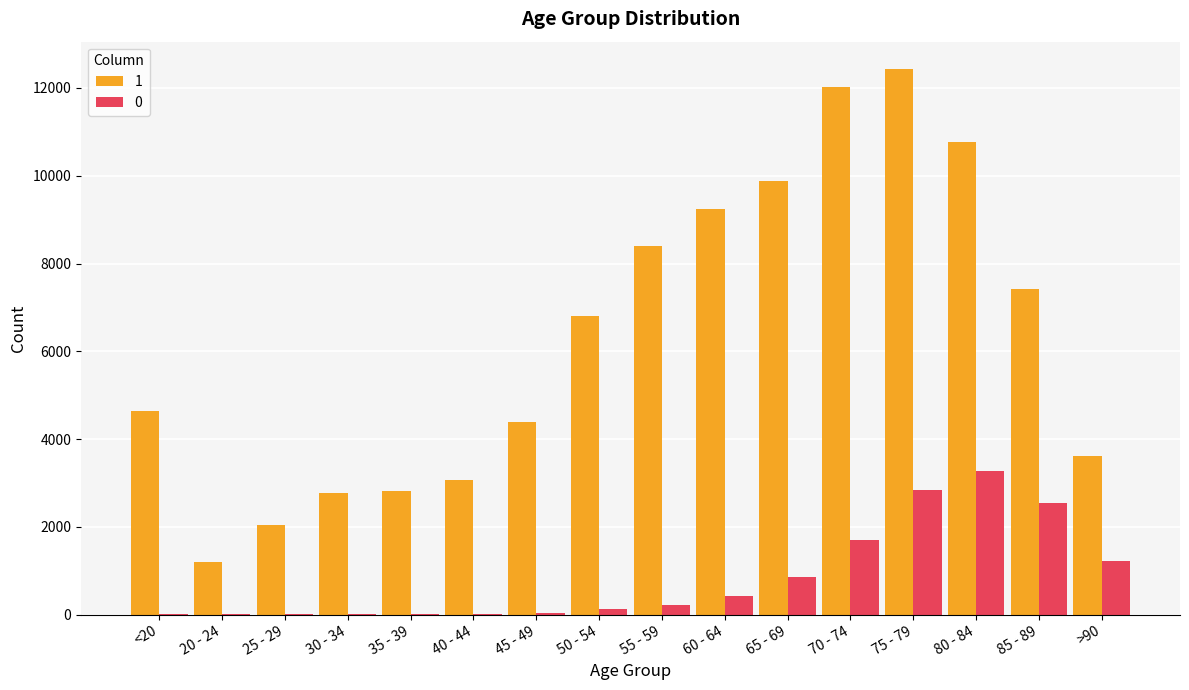

The value of 1 at 85 - 89 is 7417. True or false?

True